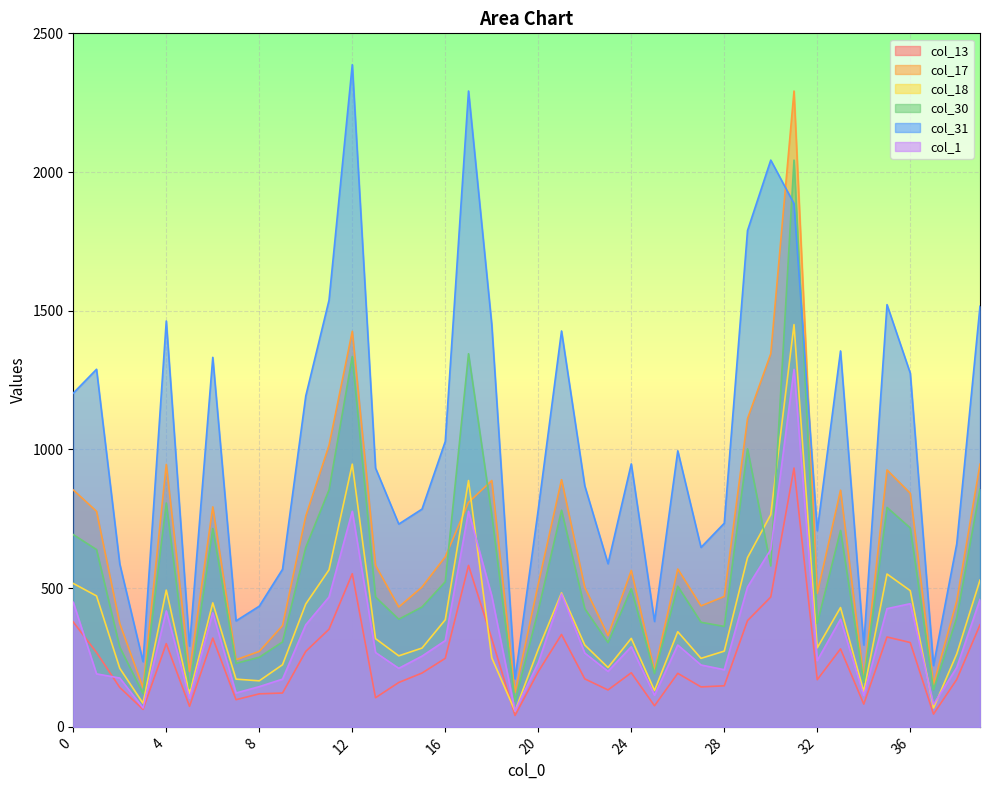

Reading left to right, transcribe all the data shown in this chart.

col_13: 378	268	142	63	300	74	320	98	119	122	272	352	552	105	160	194	247	582	318	41	199	333	173	133	195	76	193	144	148	383	468	933	170	281	82	324	304	46	171	368
col_17: 854	777	372	141	946	200	793	242	272	365	760	1015	1426	582	432	504	613	809	888	124	515	891	503	329	564	202	569	436	470	1111	1345	2292	481	853	174	926	842	153	454	947
col_18: 517	472	211	85	493	119	447	172	166	224	443	566	947	318	256	284	386	888	249	57	280	483	295	214	319	131	343	247	273	610	765	1450	285	430	127	551	491	68	263	529
col_30: 693	639	287	120	807	139	715	229	251	306	647	854	1335	468	388	432	523	1345	765	93	420	781	426	304	498	192	507	377	362	1002	580	2043	373	708	161	791	717	133	394	857
col_31: 1203	1289	587	235	1463	291	1332	382	435	568	1193	1538	2387	933	731	785	1029	2292	1450	173	784	1427	869	588	948	380	995	647	734	1789	2043	1886	707	1355	295	1522	1275	221	660	1516
col_1: 449	191	176	68	418	103	411	122	145	172	368	468	777	268	211	255	311	777	472	57	231	479	266	200	289	114	295	223	206	504	639	1289	239	388	113	426	444	81	214	459